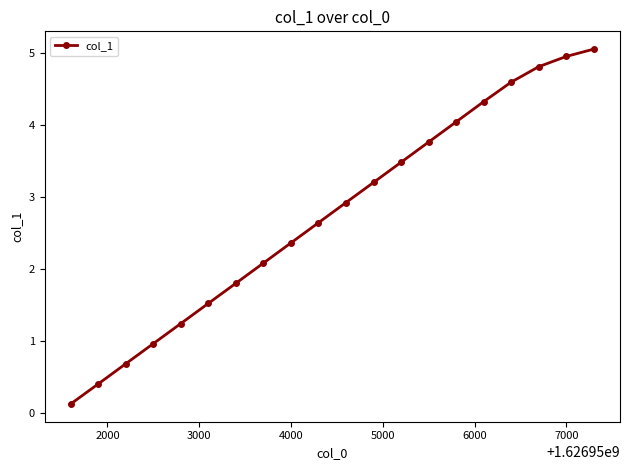

What is the greatest value displayed?

5.1